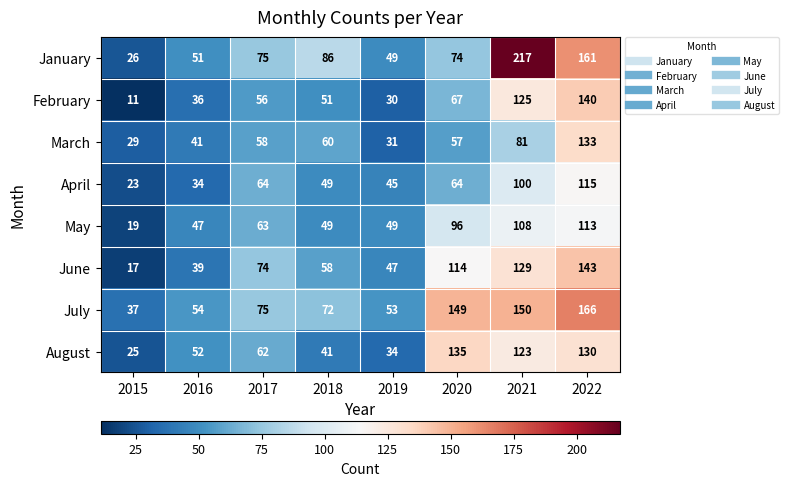

At how many categories does at least one series exceed 193?

1